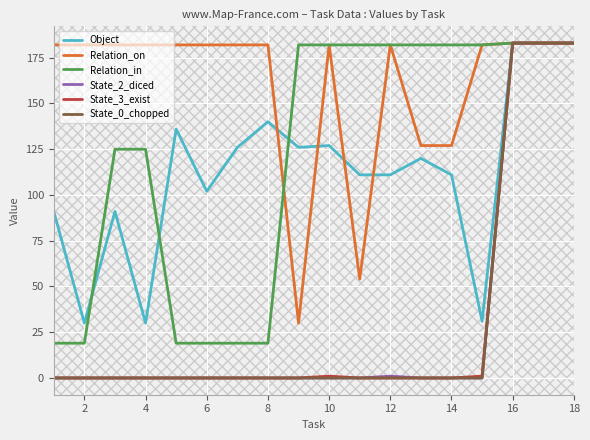

Reading left to right, transcribe all the data shown in this chart.

Object: 91	30	91	30	136	102	126	140	126	127	111	111	120	111	31	183	183	183
Relation_on: 182	182	182	182	182	182	182	182	30	182	54	182	127	127	182	183	183	183
Relation_in: 19	19	125	125	19	19	19	19	182	182	182	182	182	182	182	183	183	183
State_2_diced: 0	0	0	0	0	0	0	0	0	0	0	1	0	0	0	183	183	183
State_3_exist: 0	0	0	0	0	0	0	0	0	1	0	0	0	0	1	183	183	183
State_0_chopped: 0	0	0	0	0	0	0	0	0	0	0	0	0	0	0	183	183	183